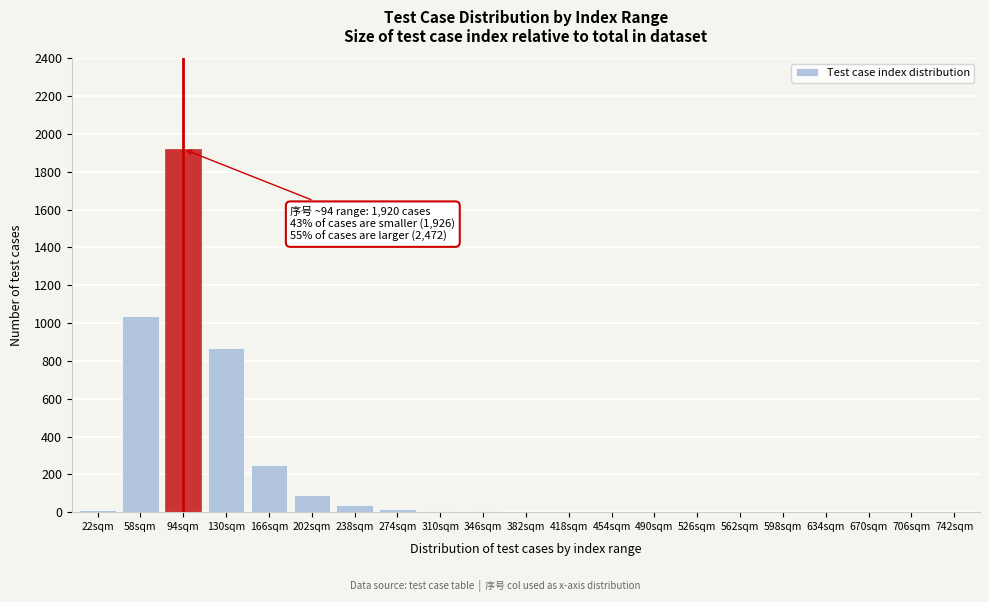

What is the maximum value shown in the chart?

1920